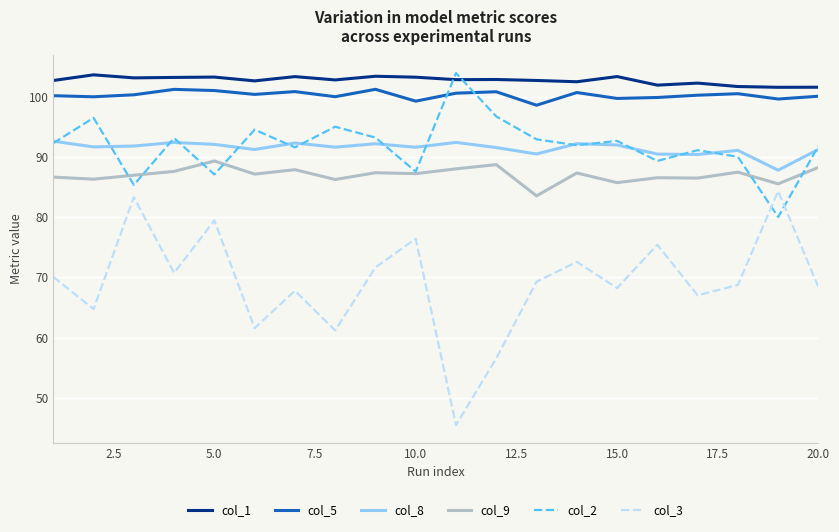

True or false: col_3 and col_5 intersect in this chart.

False